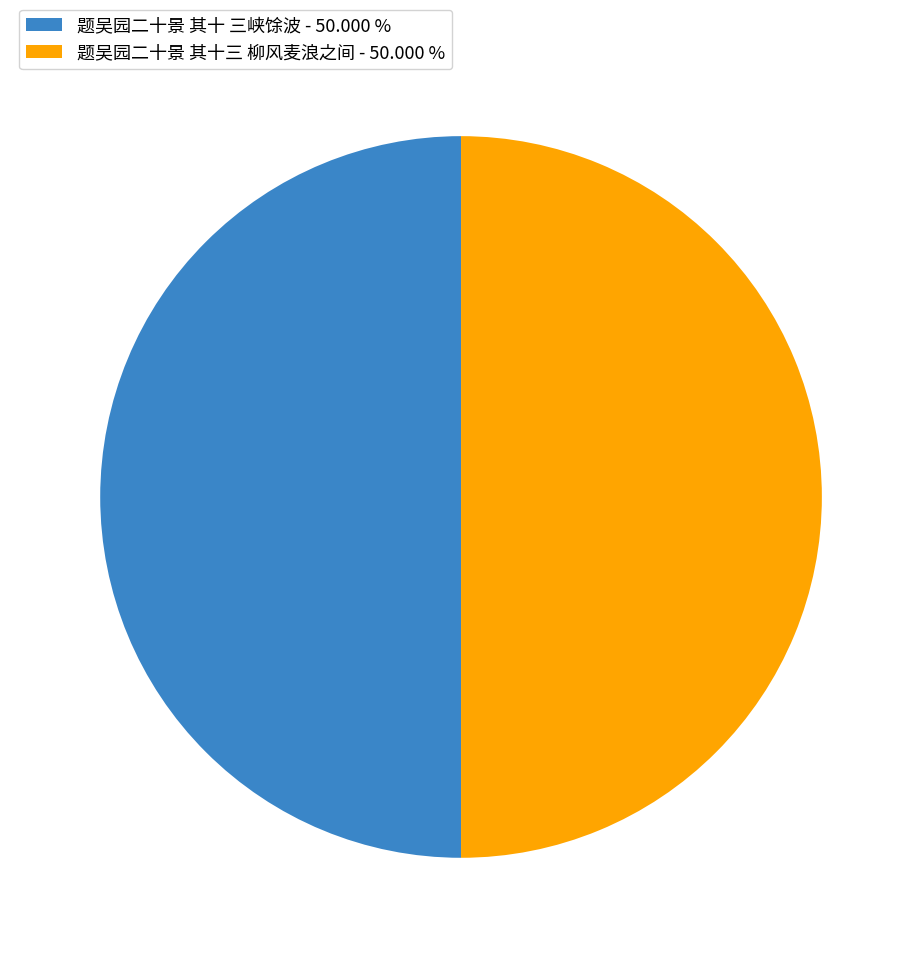

Do 题吴园二十景 其十三 柳风麦浪之间 - 50.000 % and 题吴园二十景 其十 三峡馀波 - 50.000 % together represent more than half of the pie?

Yes